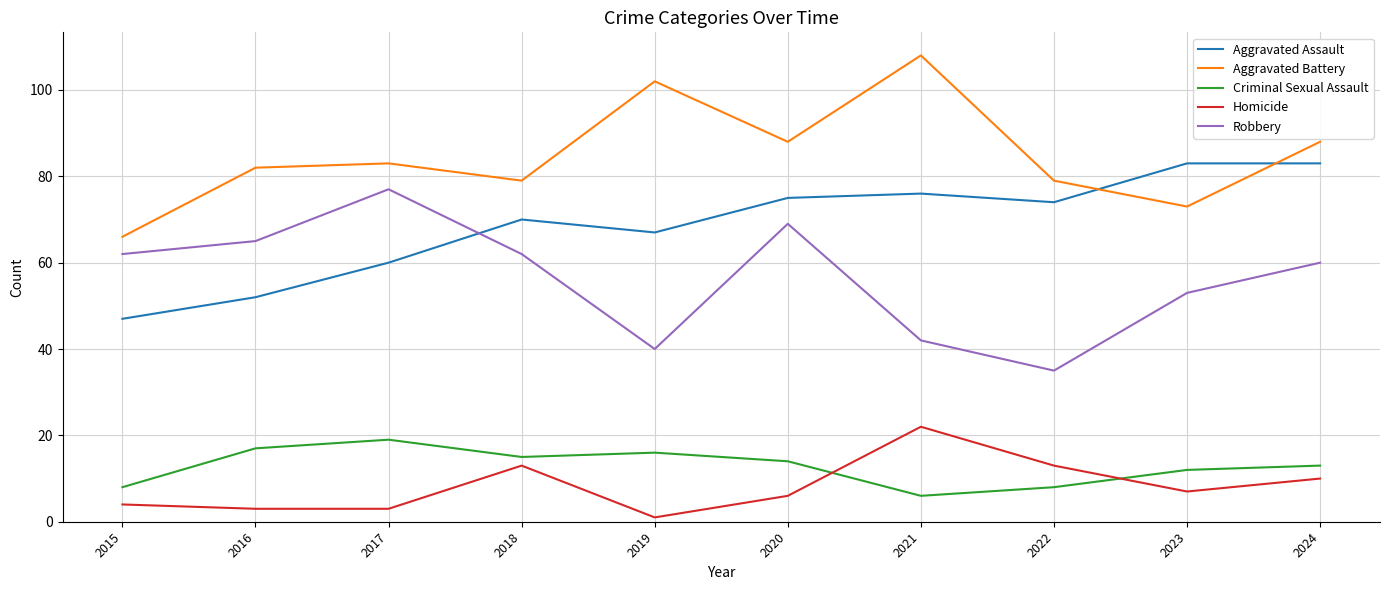

Reading left to right, transcribe all the data shown in this chart.

Aggravated Assault: 2015=47	2016=52	2017=60	2018=70	2019=67	2020=75	2021=76	2022=74	2023=83	2024=83
Aggravated Battery: 2015=66	2016=82	2017=83	2018=79	2019=102	2020=88	2021=108	2022=79	2023=73	2024=88
Criminal Sexual Assault: 2015=8	2016=17	2017=19	2018=15	2019=16	2020=14	2021=6	2022=8	2023=12	2024=13
Homicide: 2015=4	2016=3	2017=3	2018=13	2019=1	2020=6	2021=22	2022=13	2023=7	2024=10
Robbery: 2015=62	2016=65	2017=77	2018=62	2019=40	2020=69	2021=42	2022=35	2023=53	2024=60